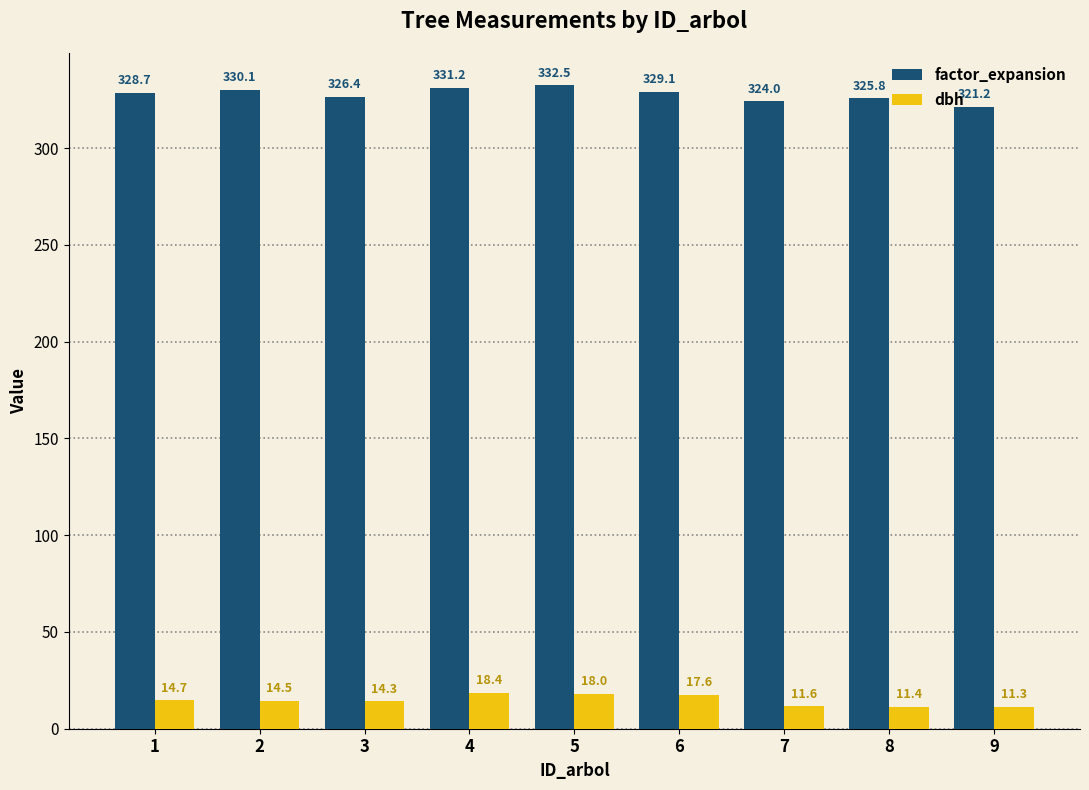

Rank the series by their average value, from lowest to highest.

dbh, factor_expansion